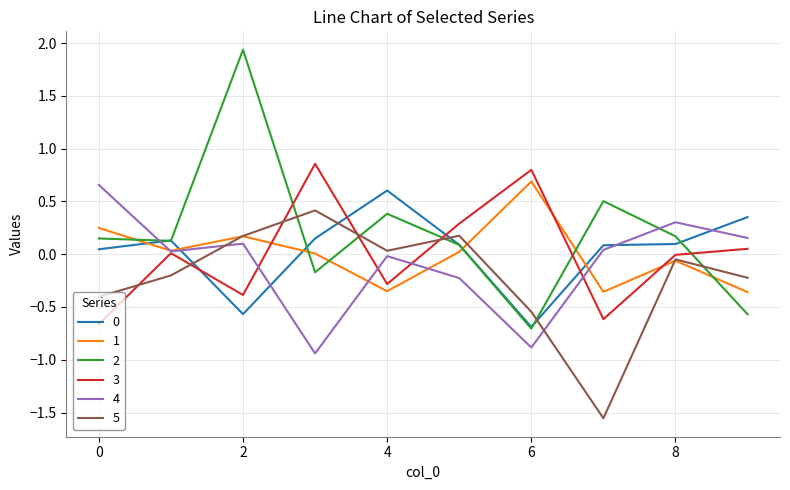

True or false: 0 and 4 cross at least once.

True